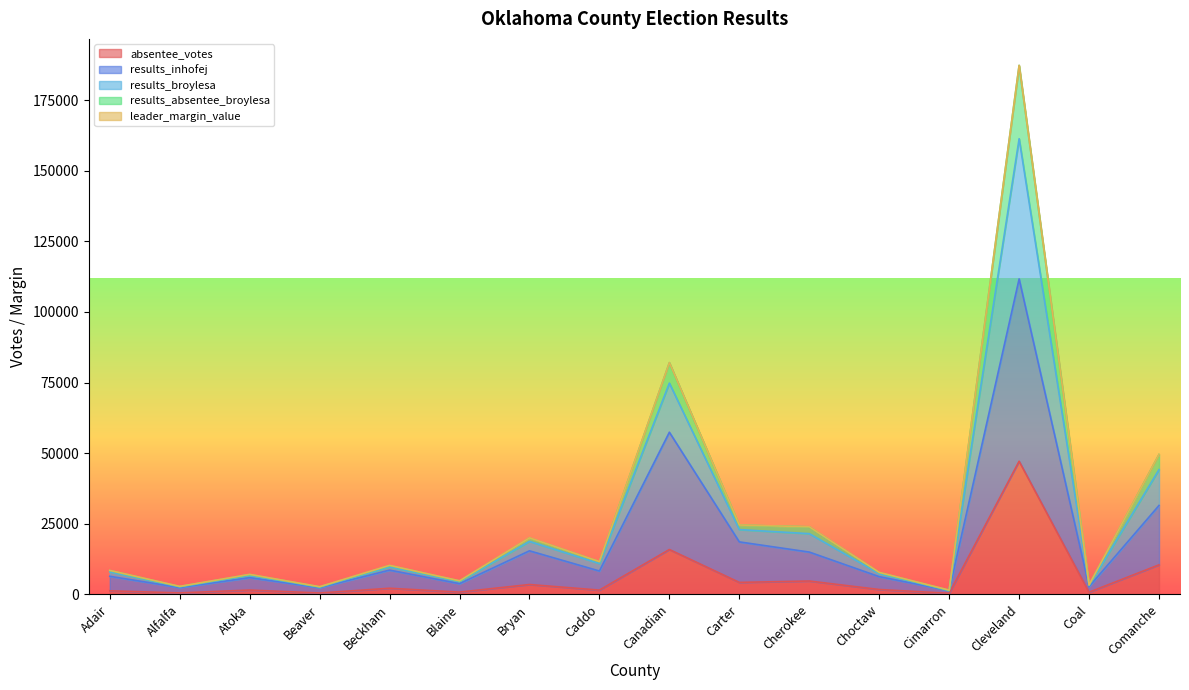

What is the lowest value of the absentee_votes series?

404.0